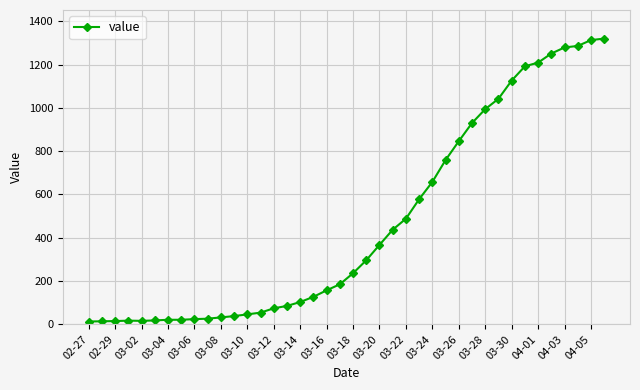

What is the maximum value shown in the chart?

1320